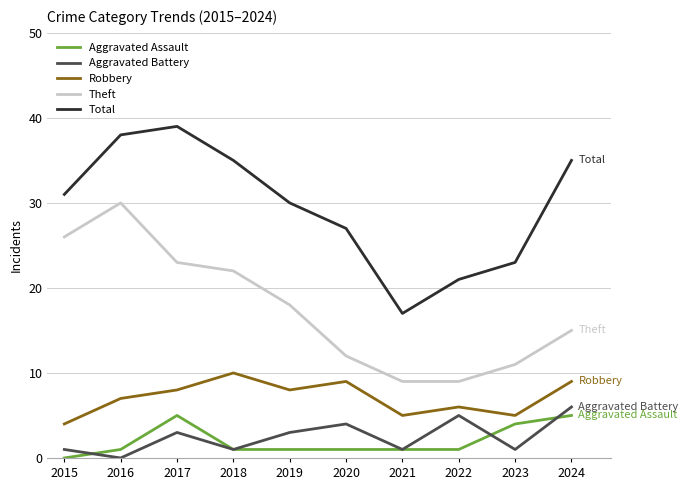

True or false: Robbery and Total cross at least once.

False